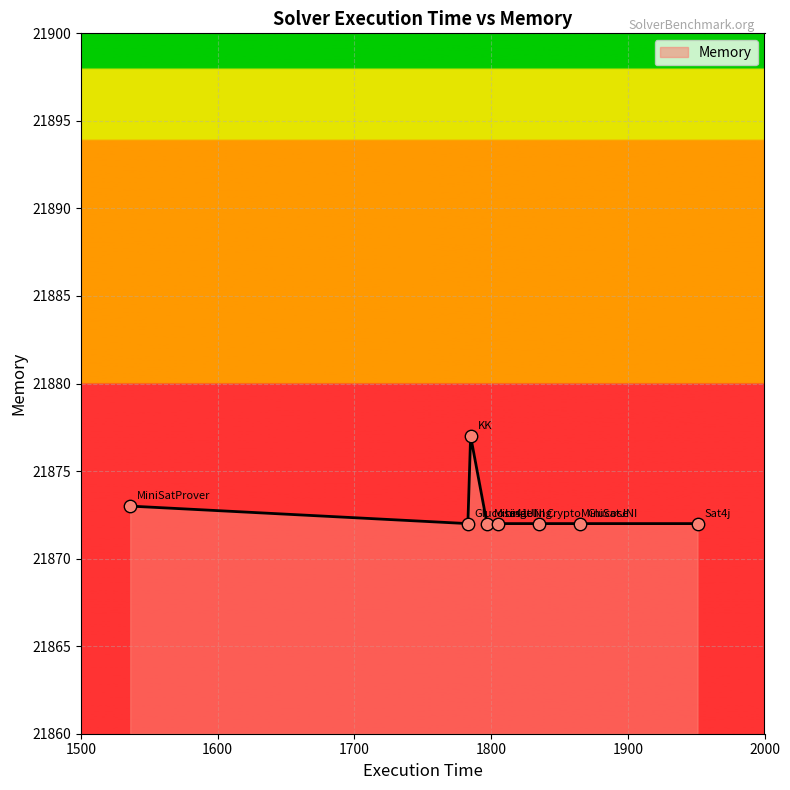

What is the minimum value shown in the chart?

21872